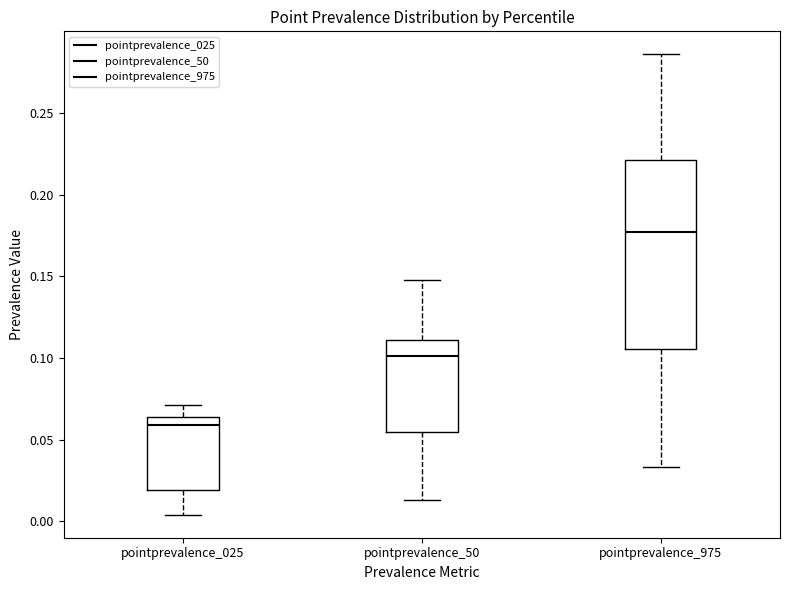

Which box's median line is the highest?

pointprevalence_975